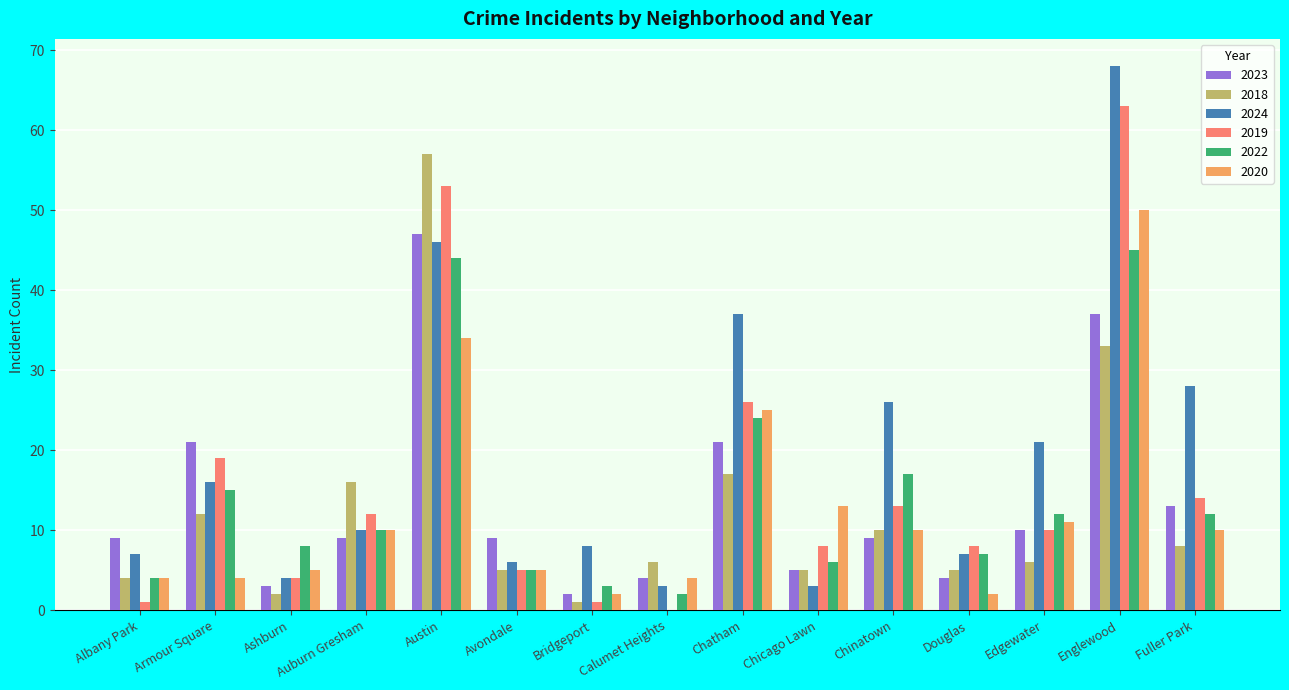

Reading left to right, what are all the values shown in this chart?

2023: Albany Park=9	Armour Square=21	Ashburn=3	Auburn Gresham=9	Austin=47	Avondale=9	Bridgeport=2	Calumet Heights=4	Chatham=21	Chicago Lawn=5	Chinatown=9	Douglas=4	Edgewater=10	Englewood=37	Fuller Park=13
2018: Albany Park=4	Armour Square=12	Ashburn=2	Auburn Gresham=16	Austin=57	Avondale=5	Bridgeport=1	Calumet Heights=6	Chatham=17	Chicago Lawn=5	Chinatown=10	Douglas=5	Edgewater=6	Englewood=33	Fuller Park=8
2024: Albany Park=7	Armour Square=16	Ashburn=4	Auburn Gresham=10	Austin=46	Avondale=6	Bridgeport=8	Calumet Heights=3	Chatham=37	Chicago Lawn=3	Chinatown=26	Douglas=7	Edgewater=21	Englewood=68	Fuller Park=28
2019: Albany Park=1	Armour Square=19	Ashburn=4	Auburn Gresham=12	Austin=53	Avondale=5	Bridgeport=1	Calumet Heights=0	Chatham=26	Chicago Lawn=8	Chinatown=13	Douglas=8	Edgewater=10	Englewood=63	Fuller Park=14
2022: Albany Park=4	Armour Square=15	Ashburn=8	Auburn Gresham=10	Austin=44	Avondale=5	Bridgeport=3	Calumet Heights=2	Chatham=24	Chicago Lawn=6	Chinatown=17	Douglas=7	Edgewater=12	Englewood=45	Fuller Park=12
2020: Albany Park=4	Armour Square=4	Ashburn=5	Auburn Gresham=10	Austin=34	Avondale=5	Bridgeport=2	Calumet Heights=4	Chatham=25	Chicago Lawn=13	Chinatown=10	Douglas=2	Edgewater=11	Englewood=50	Fuller Park=10